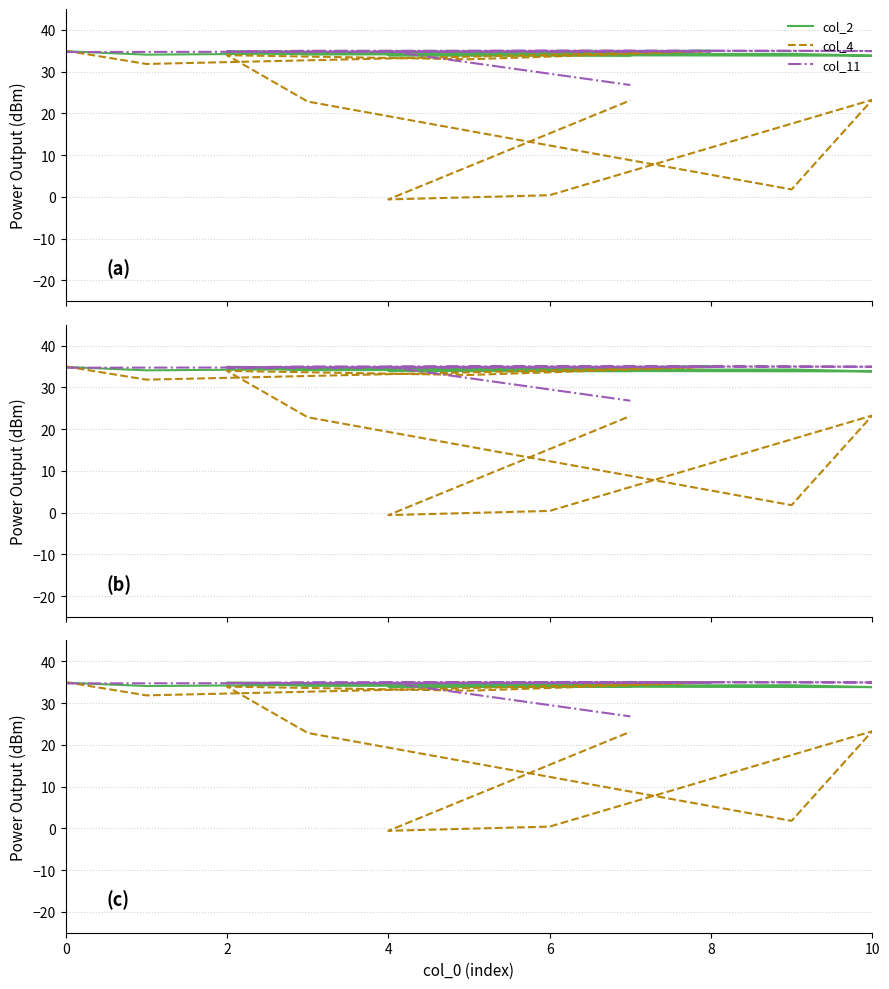

What is the difference between the maximum and minimum values in the col_4 series?

35.6